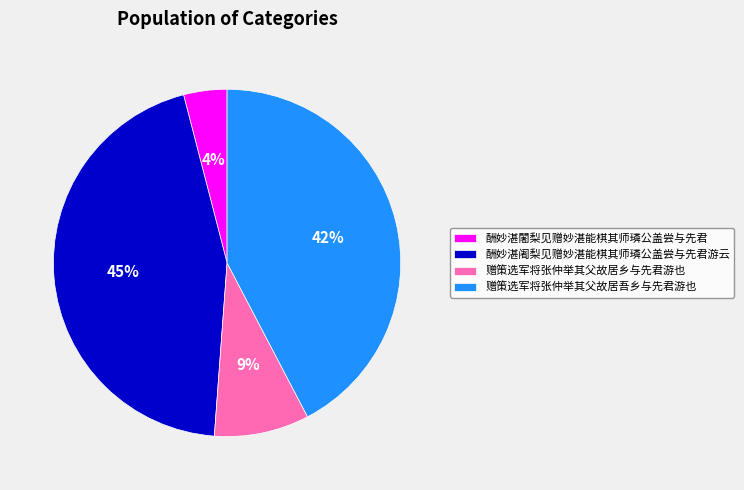

To the nearest percent, what is the difference between the 赠策选军将张仲举其父故居乡与先君游也 and 赠策选军将张仲举其父故居吾乡与先君游也 slice percentages?

33%